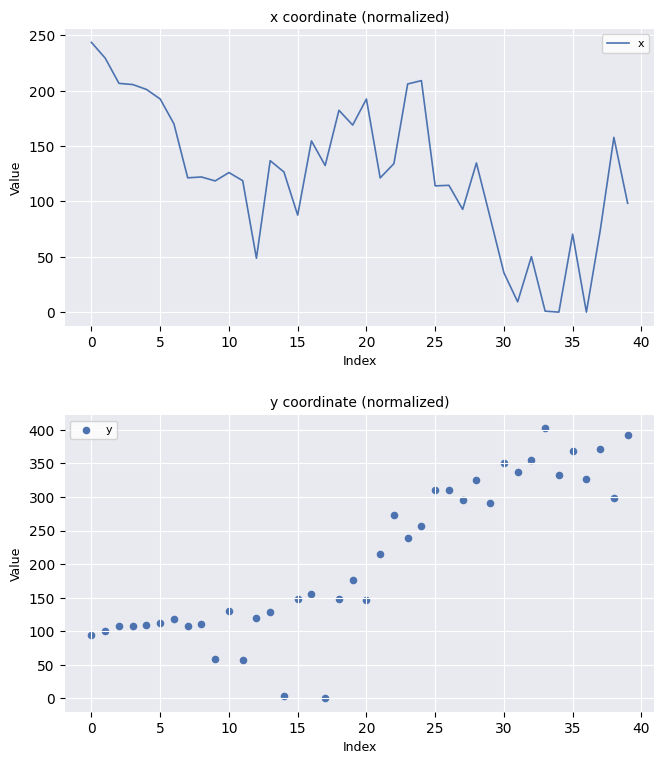

What is the highest value of the x series?

243.7